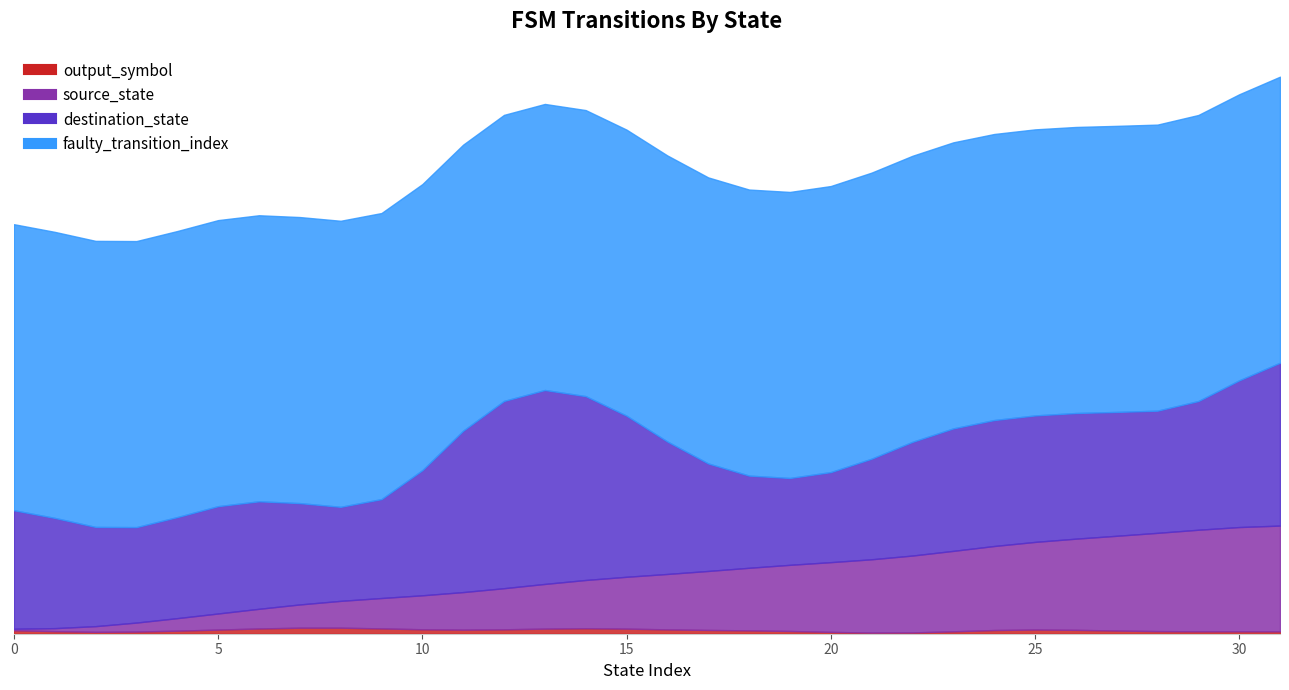

List the series in order of their overall mean, highest first.

faulty_transition_index, destination_state, source_state, output_symbol